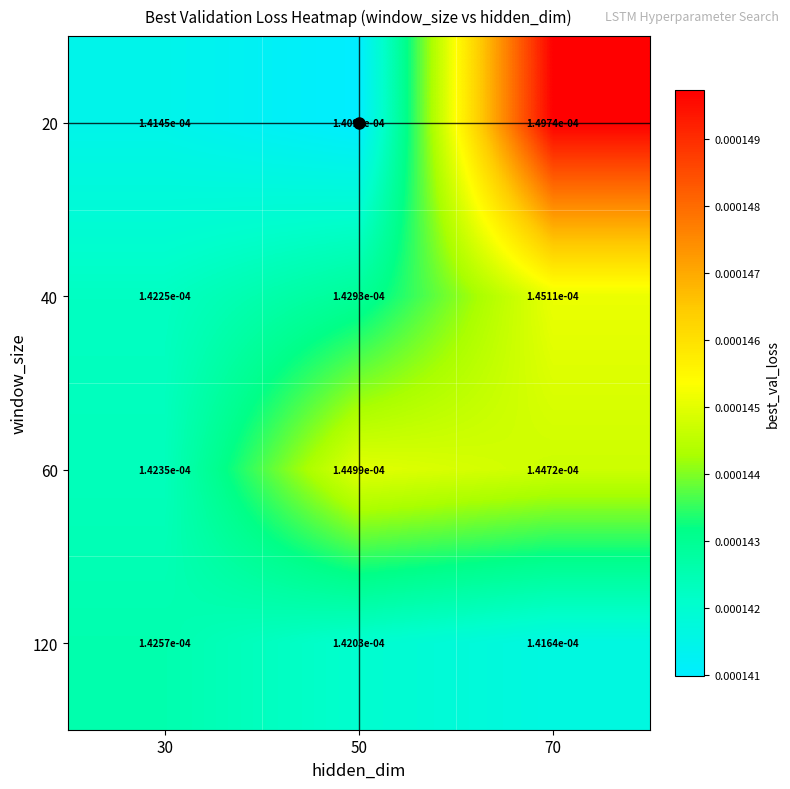

Is the value of 60 at 70 greater than the value of 120 at 30?

Yes